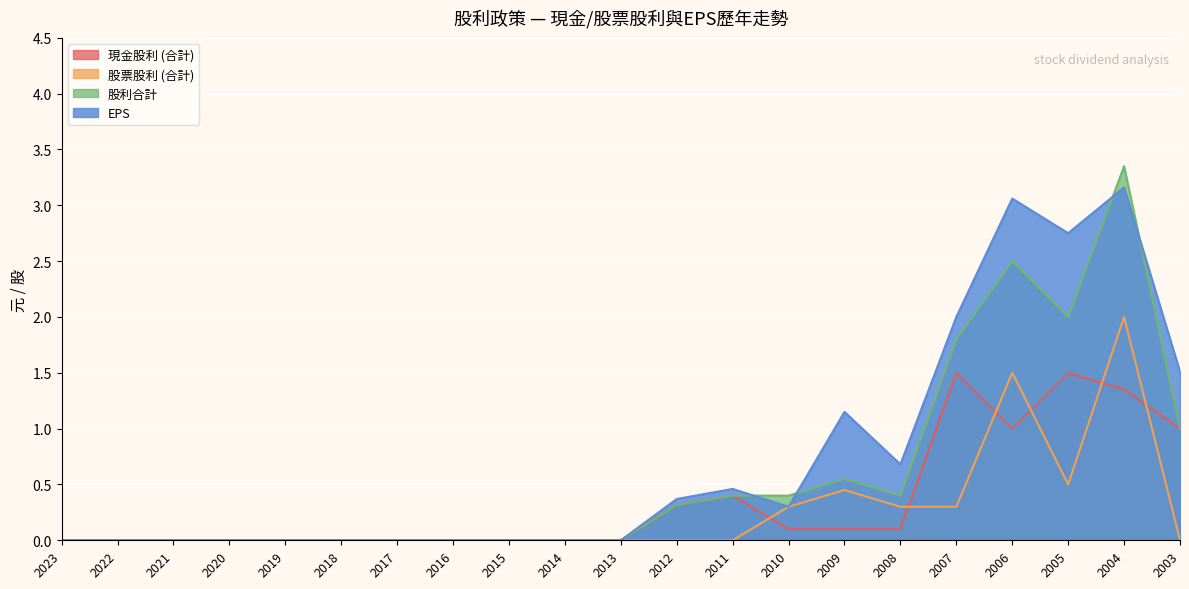

Reading right to left, list all the values displayed in this chart.

現金股利 (合計): 2003=1.0	2004=1.4	2005=1.5	2006=1.0	2007=1.5	2008=0.1	2009=0.1	2010=0.1	2011=0.4	2012=0.3	2013=0.0	2014=0.0	2015=0.0	2016=0.0	2017=0.0	2018=0.0	2019=0.0	2020=0.0	2021=0.0	2022=0.0	2023=0.0
股票股利 (合計): 2003=0.0	2004=2.0	2005=0.5	2006=1.5	2007=0.3	2008=0.3	2009=0.5	2010=0.3	2011=0.0	2012=0.0	2013=0.0	2014=0.0	2015=0.0	2016=0.0	2017=0.0	2018=0.0	2019=0.0	2020=0.0	2021=0.0	2022=0.0	2023=0.0
股利合計: 2003=1.0	2004=3.4	2005=2.0	2006=2.5	2007=1.8	2008=0.4	2009=0.6	2010=0.4	2011=0.4	2012=0.3	2013=0.0	2014=0.0	2015=0.0	2016=0.0	2017=0.0	2018=0.0	2019=0.0	2020=0.0	2021=0.0	2022=0.0	2023=0.0
EPS: 2003=1.5	2004=3.2	2005=2.8	2006=3.1	2007=2.0	2008=0.7	2009=1.1	2010=0.3	2011=0.5	2012=0.4	2013=0.0	2014=0.0	2015=0.0	2016=0.0	2017=0.0	2018=0.0	2019=0.0	2020=0.0	2021=0.0	2022=0.0	2023=0.0